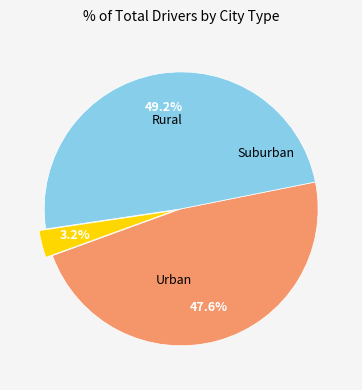

Is there a majority slice in this chart?

No